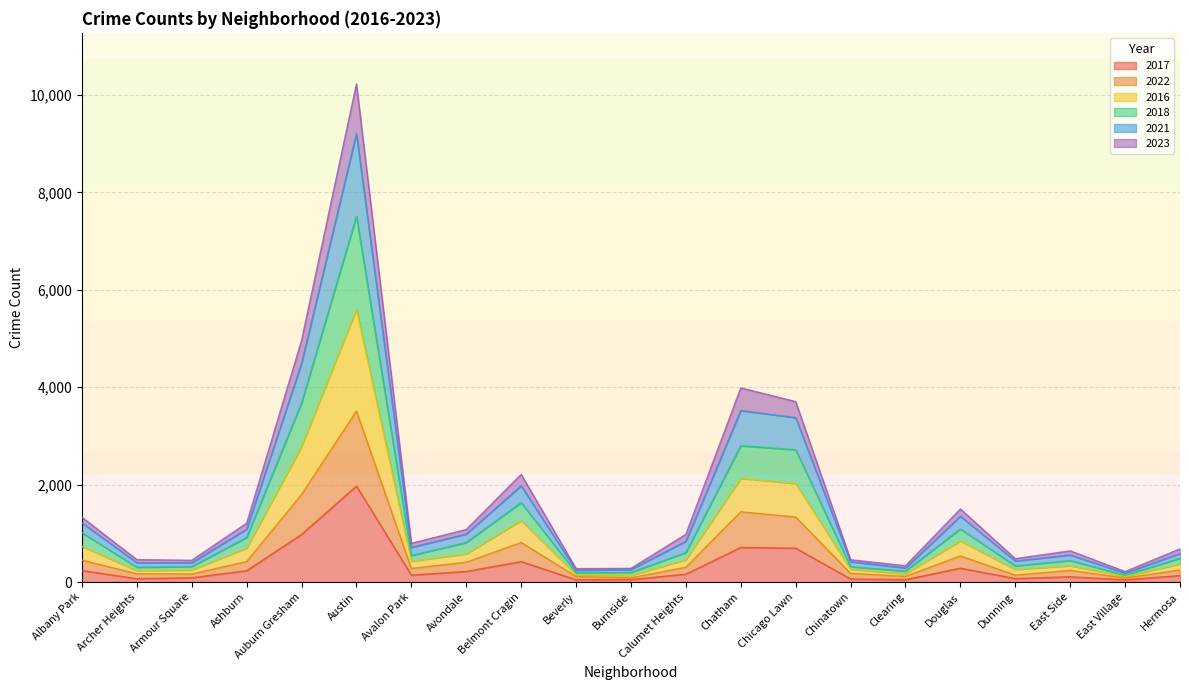

At how many categories does at least one series exceed 5459?

1